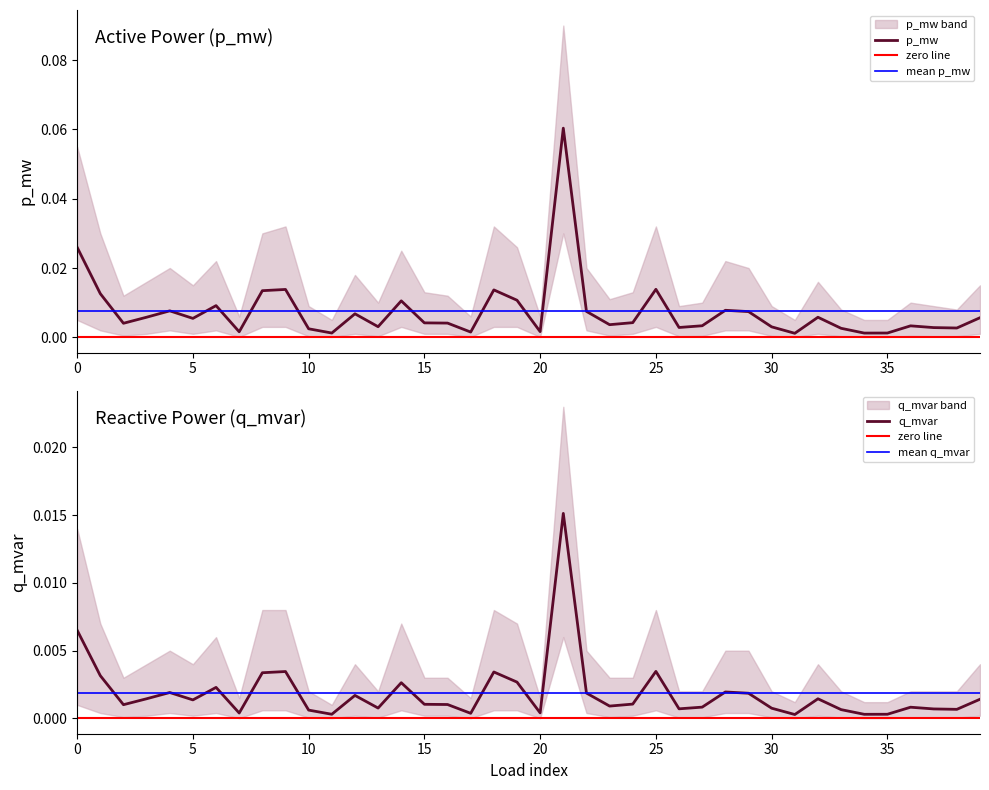

At which label is p_mw closest to 0?

31